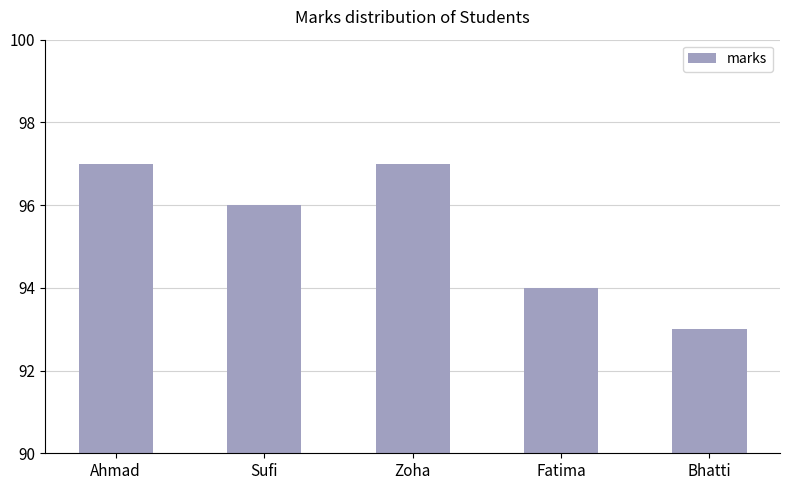

What is the label of the 5th bar from the right?

Ahmad